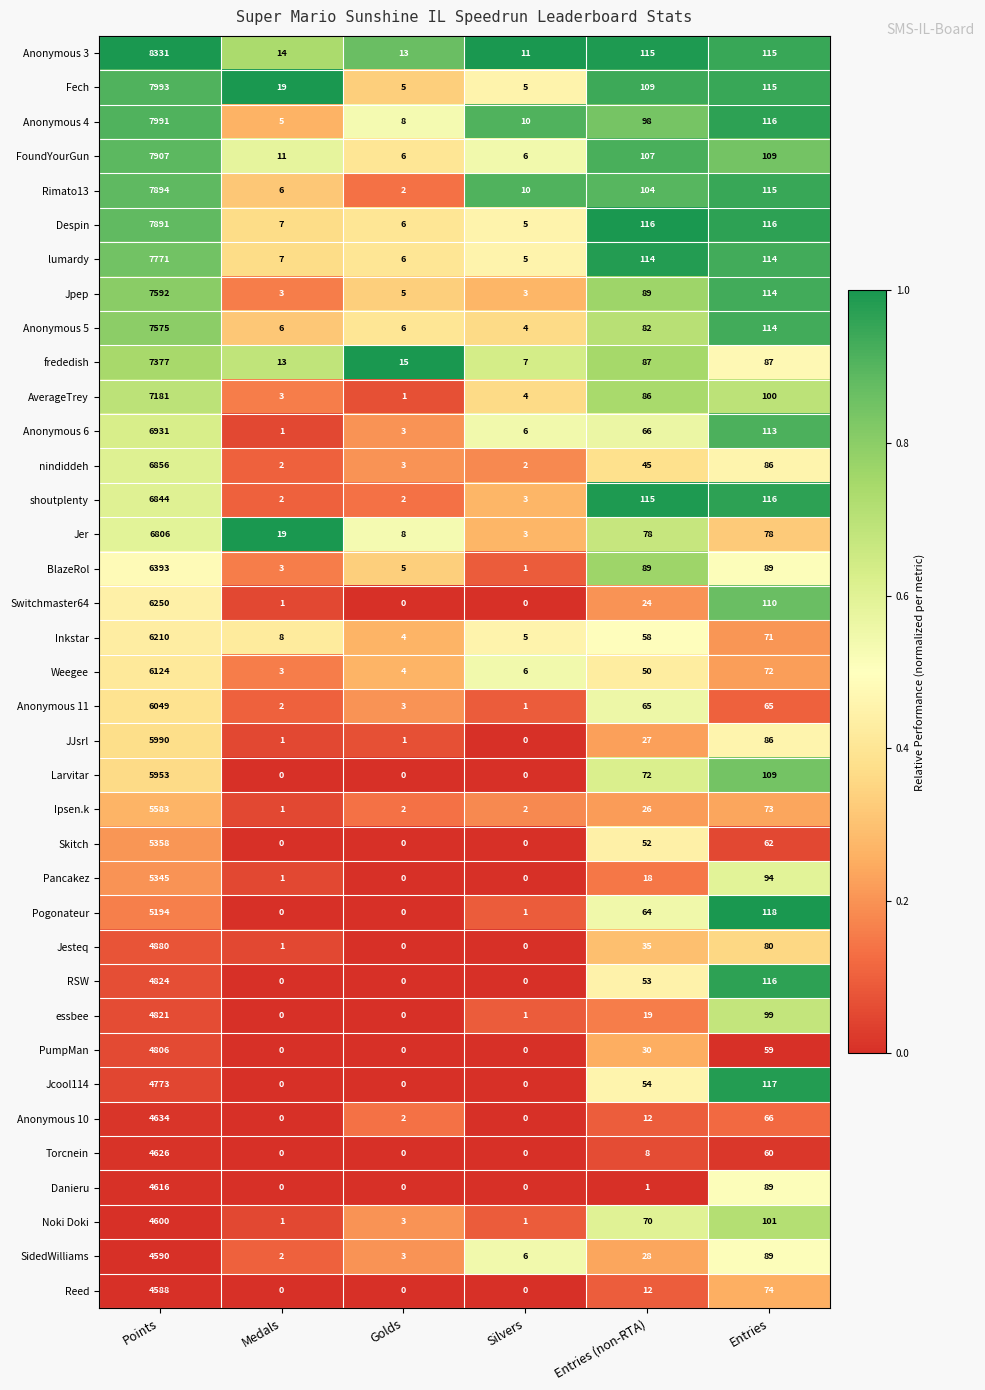

List the series in order of their peak value, highest first.

Anonymous 3, Fech, Anonymous 4, FoundYourGun, Rimato13, Despin, lumardy, Jpep, Anonymous 5, frededish, AverageTrey, Anonymous 6, nindiddeh, shoutplenty, Jer, BlazeRol, Switchmaster64, Inkstar, Weegee, Anonymous 11, JJsrl, Larvitar, Ipsen.k, Skitch, Pancakez, Pogonateur, Jesteq, RSW, essbee, PumpMan, Jcool114, Anonymous 10, Torcnein, Danieru, Noki Doki, SidedWilliams, Reed